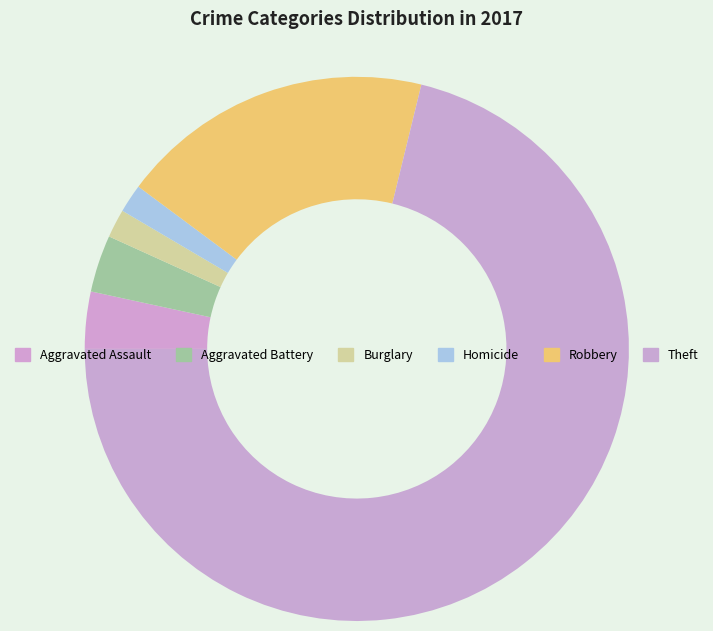

What percentage is the Aggravated Assault slice, to the nearest percent?

3%